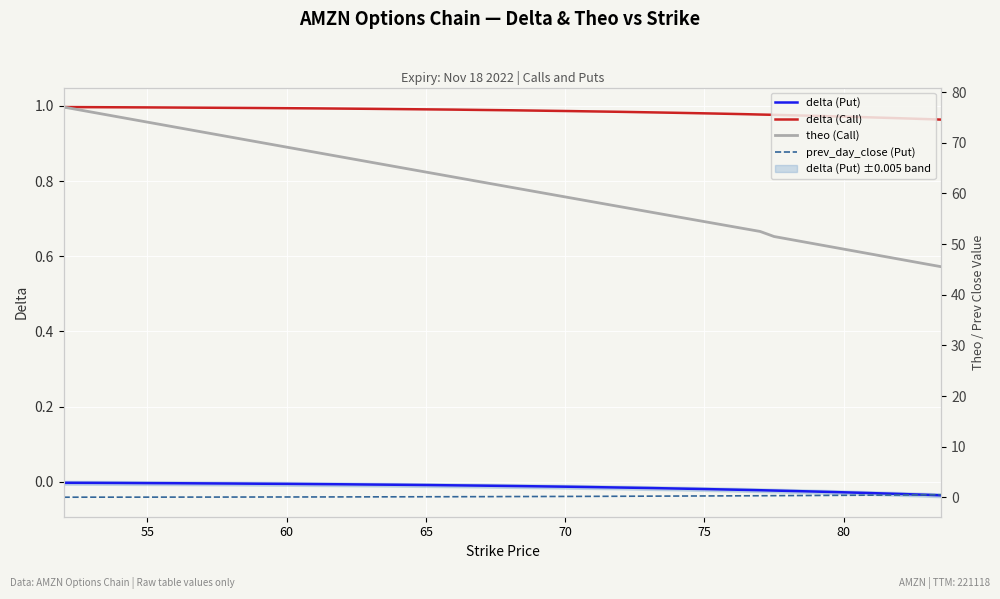

Is the value of theo (Call) at 26 greater than the value of prev_day_close (Put) at 14?

Yes